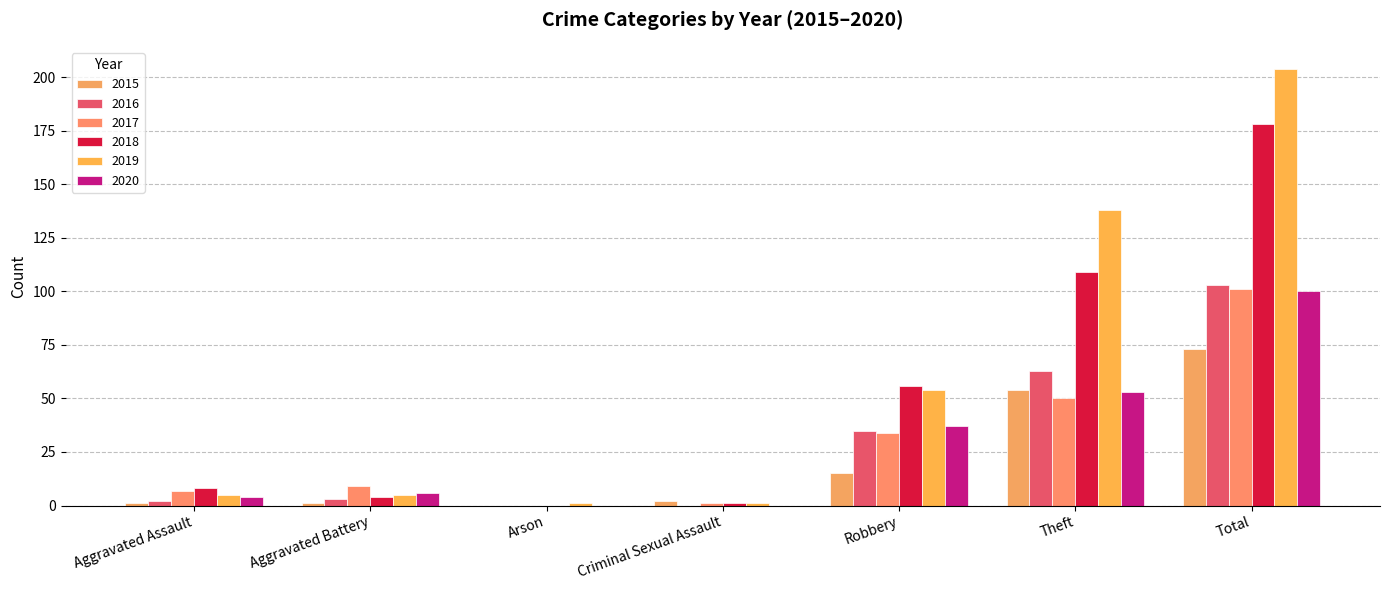

What is the lowest value of the 2019 series?

1